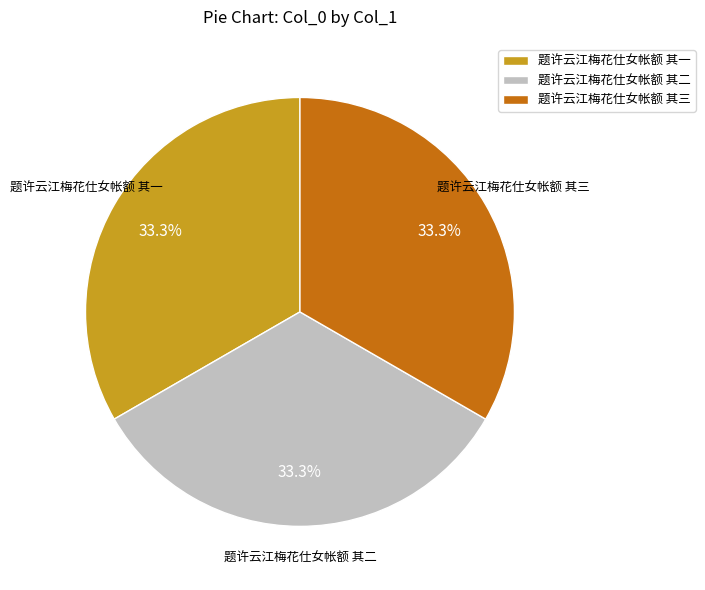

To the nearest percent, what percentage of the pie is 题许云江梅花仕女帐额 其一?

33%